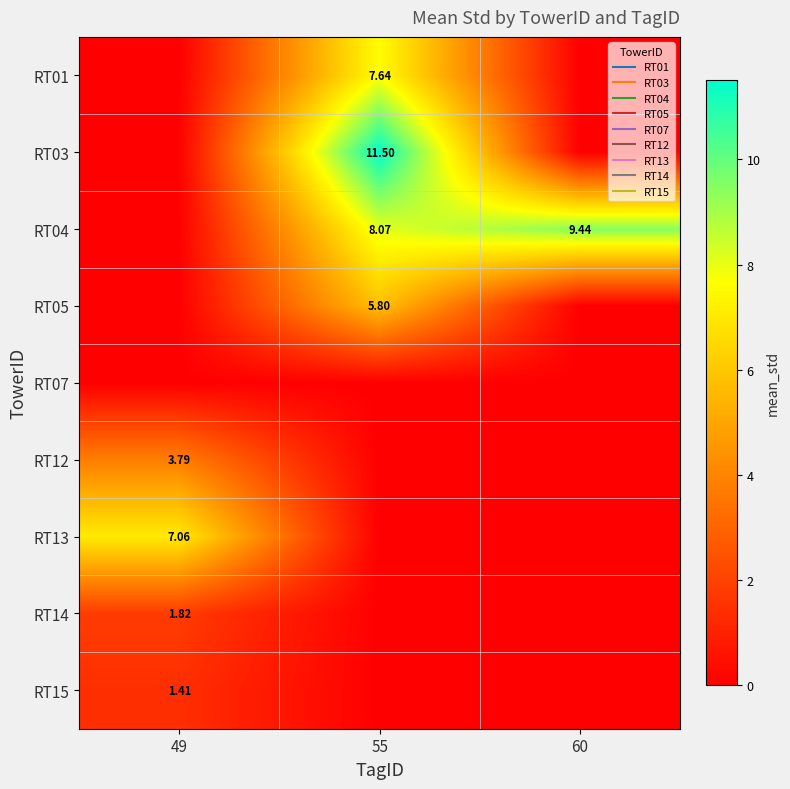

Where is RT07 nearest to the value 0?

49